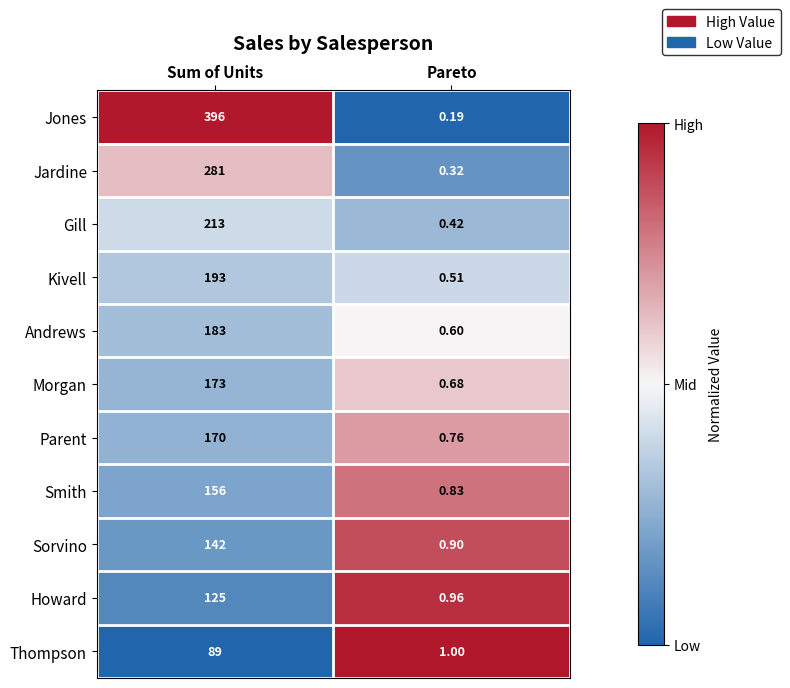

Which series has the largest range (max minus min)?

Jones